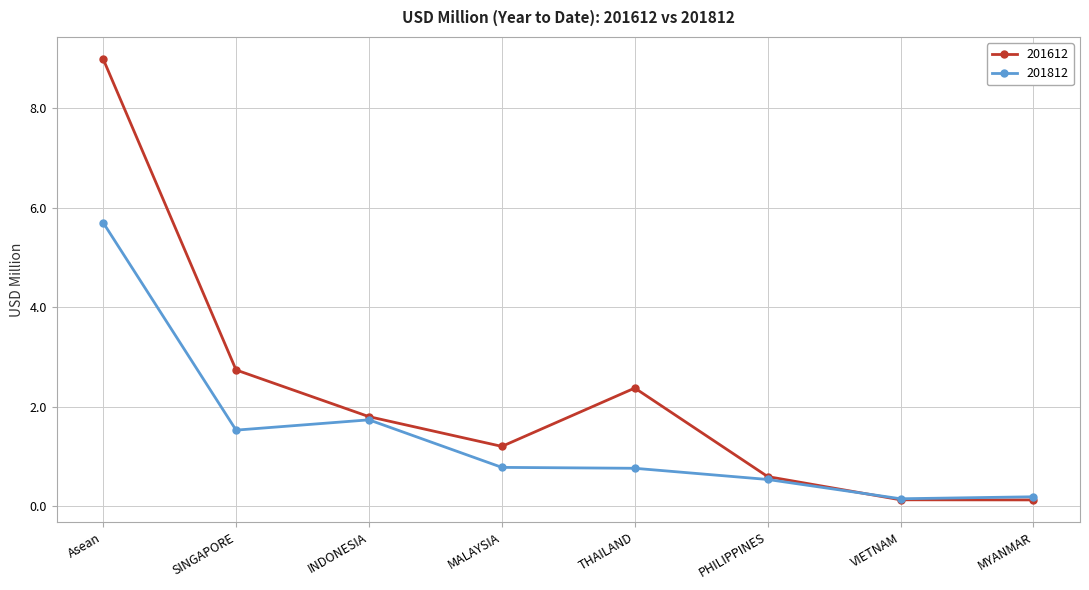

What is the label of the 2nd point from the left?

SINGAPORE